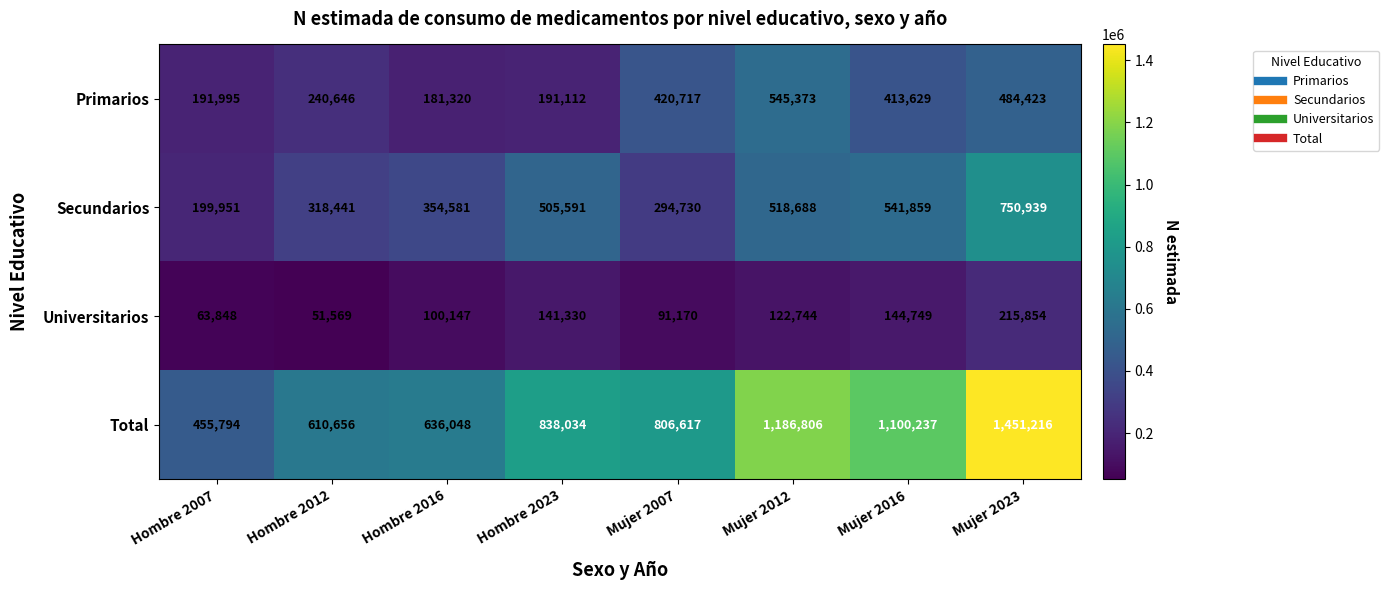

List the series in order of their peak value, lowest first.

Universitarios, Primarios, Secundarios, Total